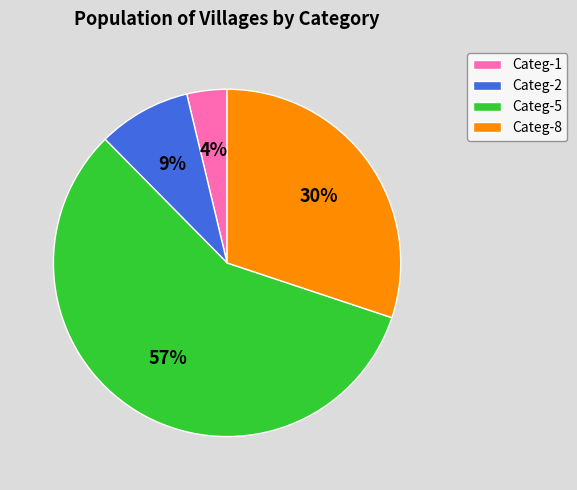

Between Categ-1 and Categ-8, which is larger?

Categ-8